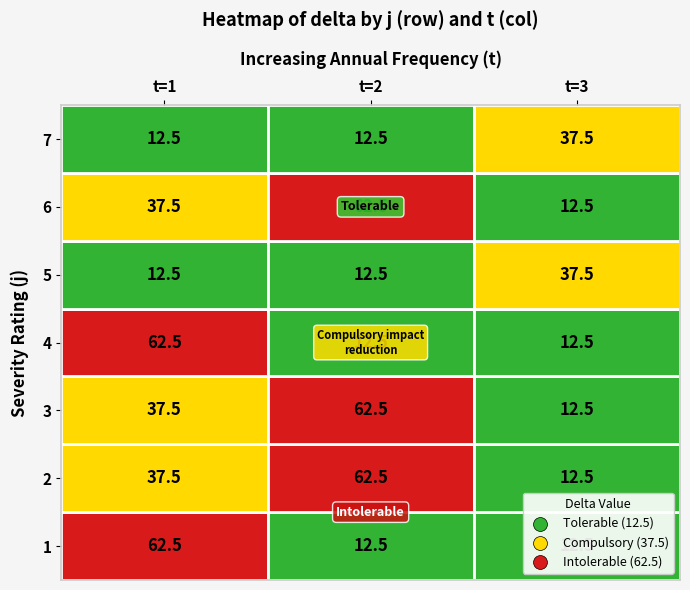

How many series are shown in this chart?

7